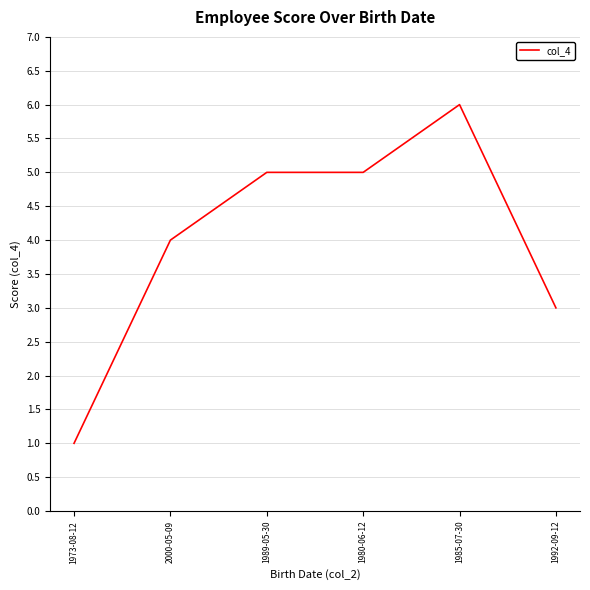

Which has a higher value, 1992-09-12 or 1980-06-12?

1980-06-12